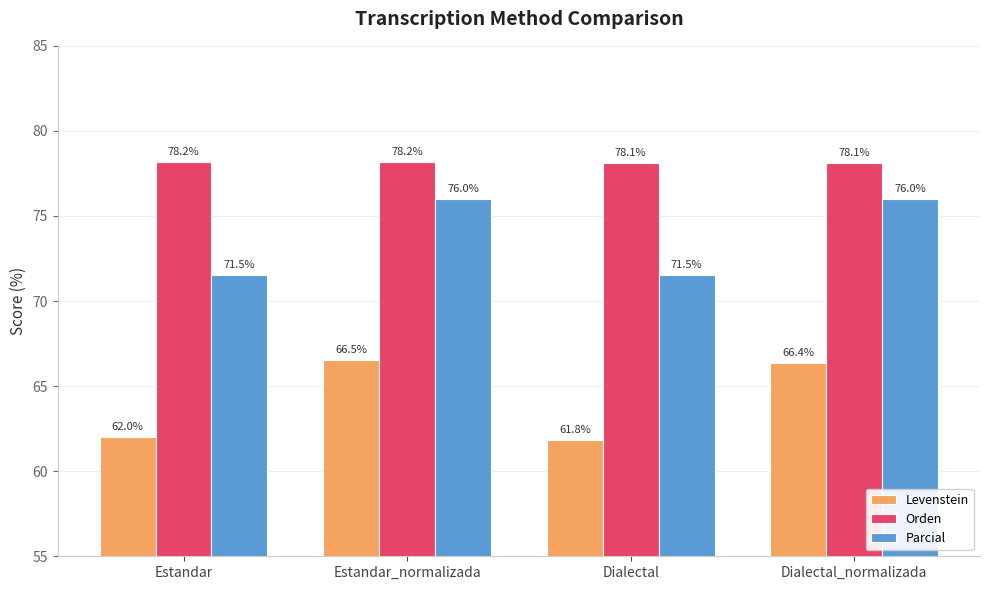

Is it true that Levenstein equals 66.5 at Estandar_normalizada?

True